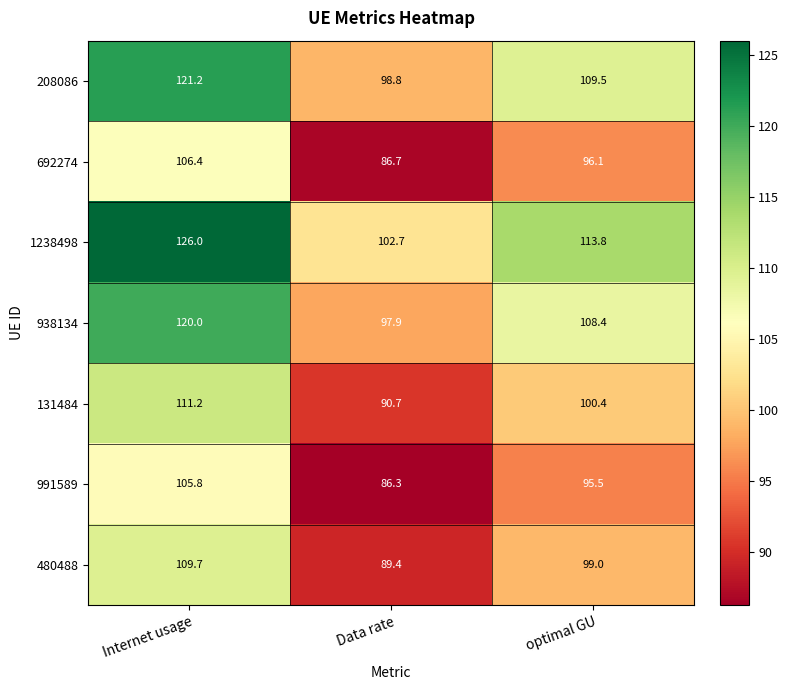

What is the difference between the 480488 values at Data rate and optimal GU?

9.6